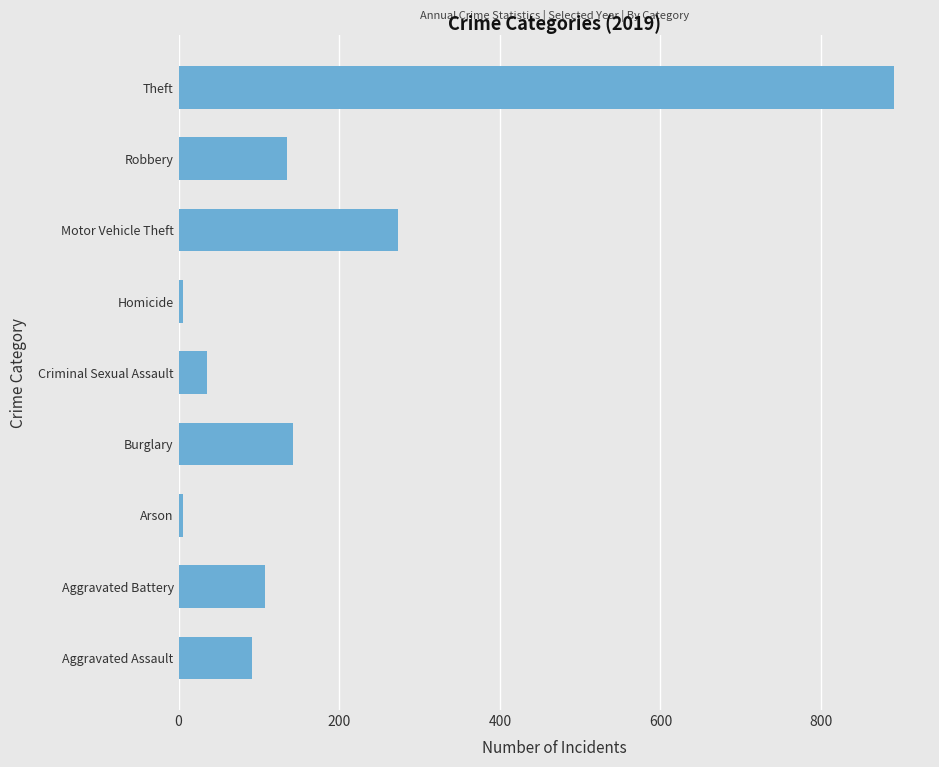

Which label corresponds to the largest value in the chart?

Theft